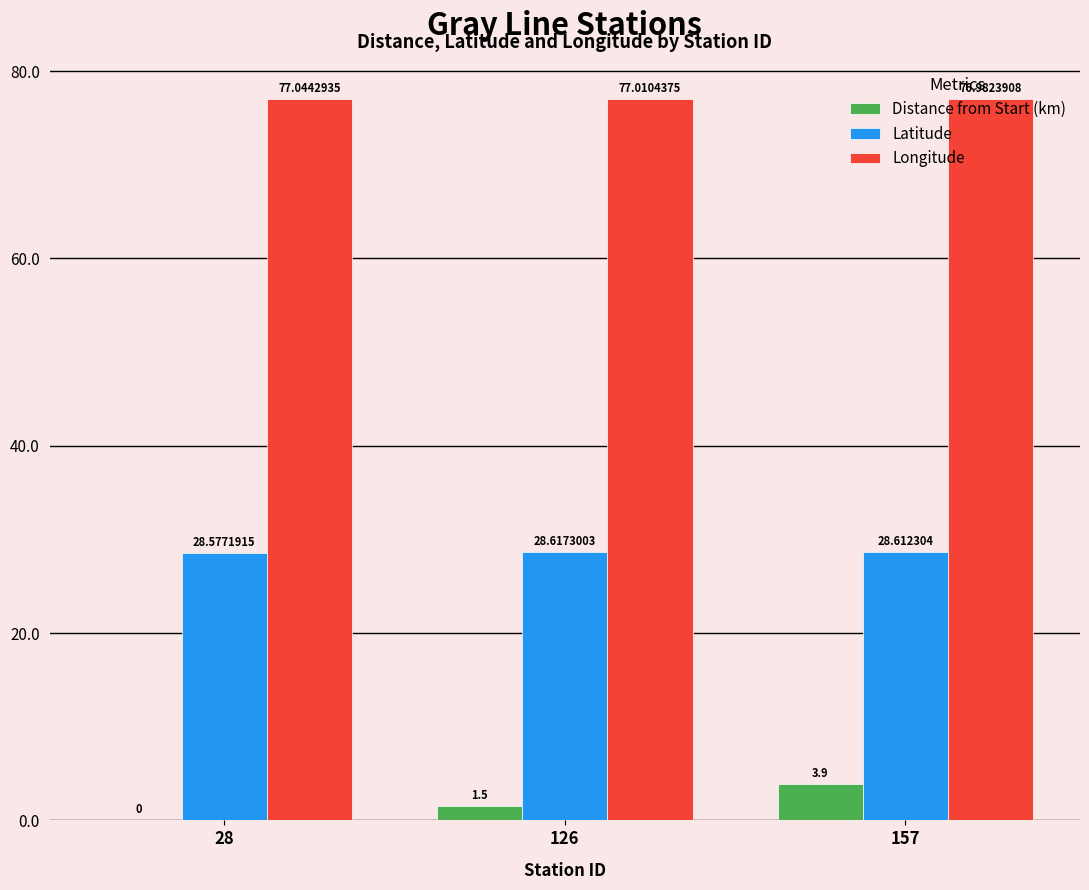

True or false: Longitude has a value of 102.8 at 126.

False